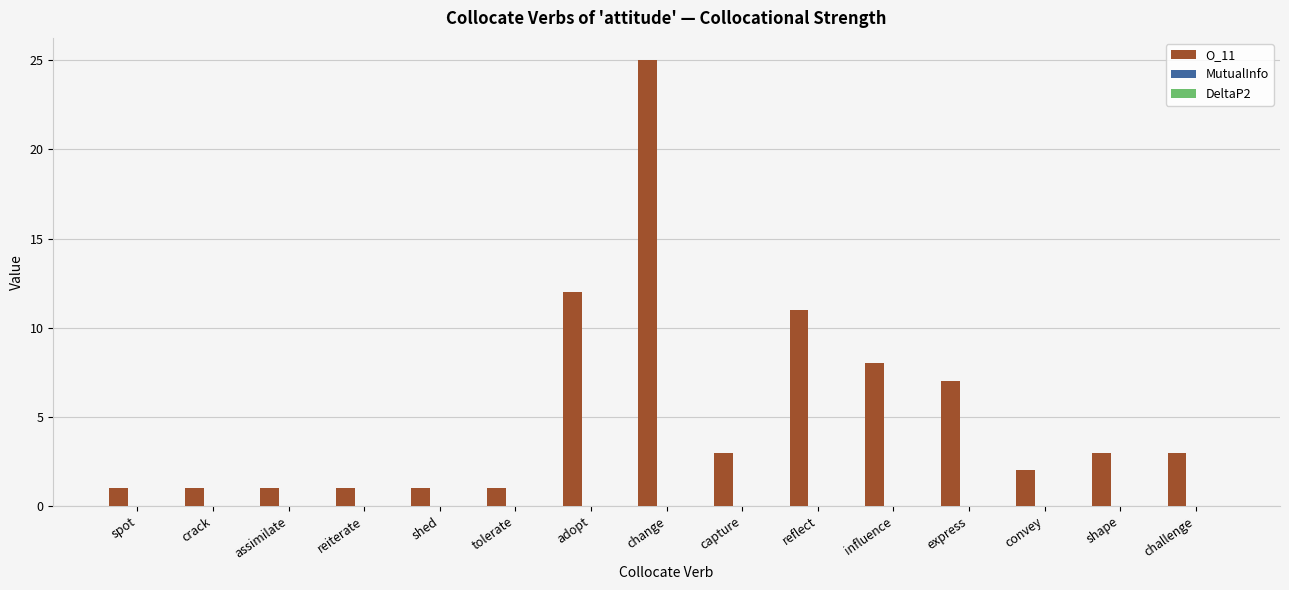

At which category is the sum across all series the highest?

change